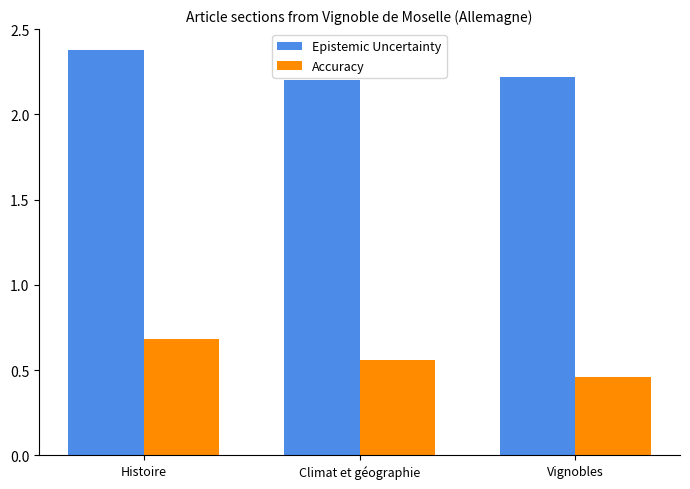

What is the label of the 2nd bar from the left?

Climat et géographie